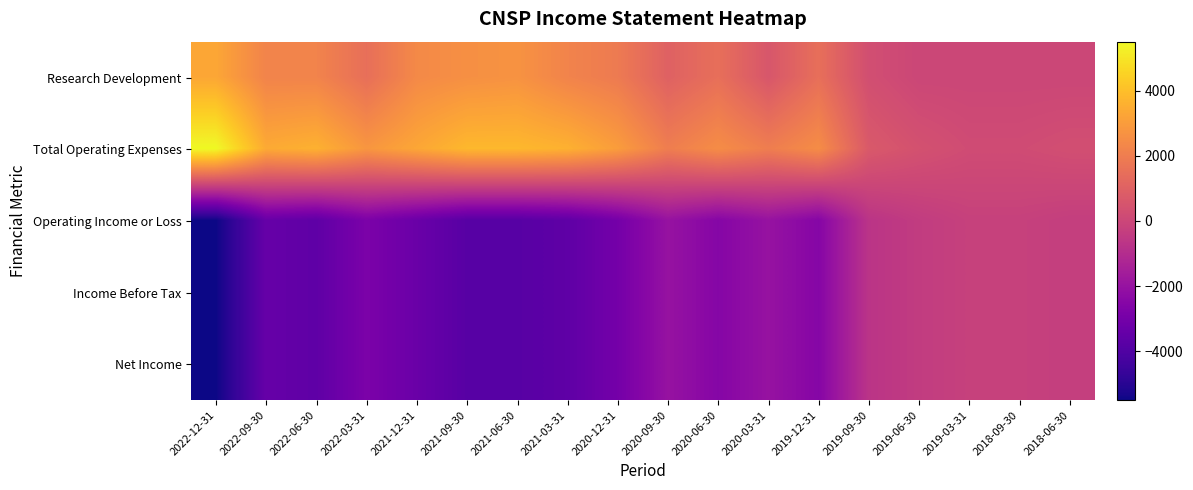

Reading right to left, list all the values displayed in this chart.

Research Development: 2018-06-30=0	2018-09-30=0	2019-03-31=0	2019-06-30=0	2019-09-30=300	2019-12-31=1500	2020-03-31=600	2020-06-30=1500	2020-09-30=1000	2020-12-31=1900	2021-03-31=2200	2021-06-30=2700	2021-09-30=2600	2021-12-31=2400	2022-03-31=1500	2022-06-30=2200	2022-09-30=2200	2022-12-31=3300
Total Operating Expenses: 2018-06-30=300	2018-09-30=200	2019-03-31=200	2019-06-30=400	2019-09-30=700	2019-12-31=2500	2020-03-31=2000	2020-06-30=2500	2020-09-30=2000	2020-12-31=3000	2021-03-31=3600	2021-06-30=3800	2021-09-30=3800	2021-12-31=3300	2022-03-31=2800	2022-06-30=3600	2022-09-30=3400	2022-12-31=5500
Operating Income or Loss: 2018-06-30=-300	2018-09-30=-200	2019-03-31=-200	2019-06-30=-400	2019-09-30=-700	2019-12-31=-2500	2020-03-31=-2000	2020-06-30=-2500	2020-09-30=-2000	2020-12-31=-3000	2021-03-31=-3600	2021-06-30=-3800	2021-09-30=-3800	2021-12-31=-3300	2022-03-31=-2800	2022-06-30=-3600	2022-09-30=-3400	2022-12-31=-5500
Income Before Tax: 2018-06-30=-300	2018-09-30=-200	2019-03-31=-200	2019-06-30=-400	2019-09-30=-700	2019-12-31=-2500	2020-03-31=-2000	2020-06-30=-2500	2020-09-30=-2000	2020-12-31=-3000	2021-03-31=-3600	2021-06-30=-3800	2021-09-30=-3800	2021-12-31=-3300	2022-03-31=-2800	2022-06-30=-3600	2022-09-30=-3400	2022-12-31=-5500
Net Income: 2018-06-30=-300	2018-09-30=-200	2019-03-31=-200	2019-06-30=-400	2019-09-30=-700	2019-12-31=-2500	2020-03-31=-2000	2020-06-30=-2500	2020-09-30=-2000	2020-12-31=-3000	2021-03-31=-3600	2021-06-30=-3800	2021-09-30=-3800	2021-12-31=-3300	2022-03-31=-2800	2022-06-30=-3600	2022-09-30=-3400	2022-12-31=-5500